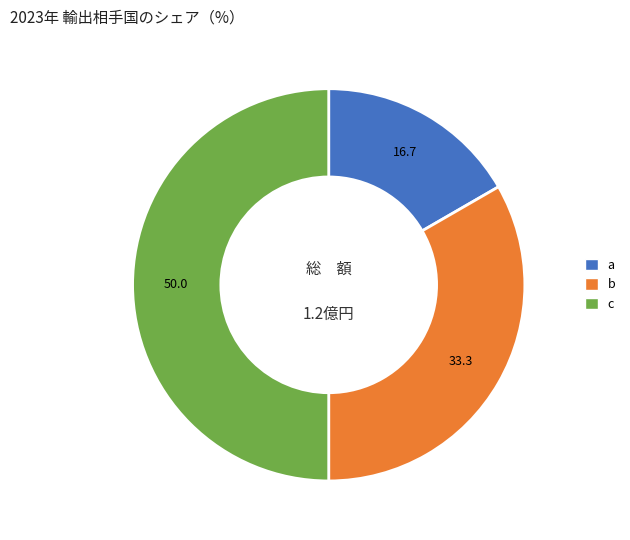

Combined, do a and c account for over 50%?

Yes